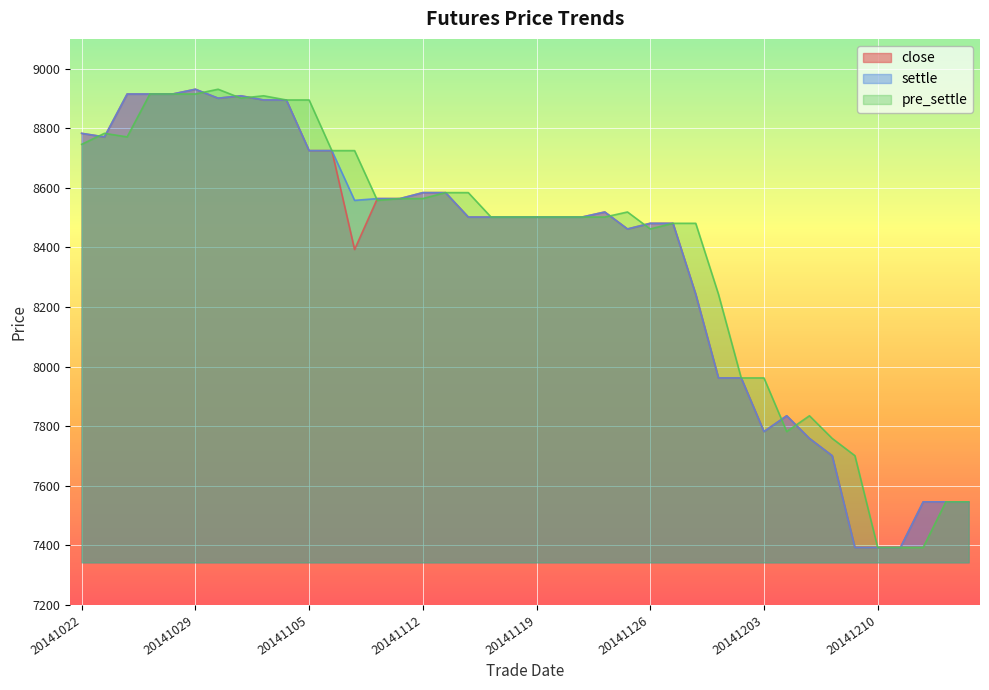

Which series has the largest total across all categories?

pre_settle